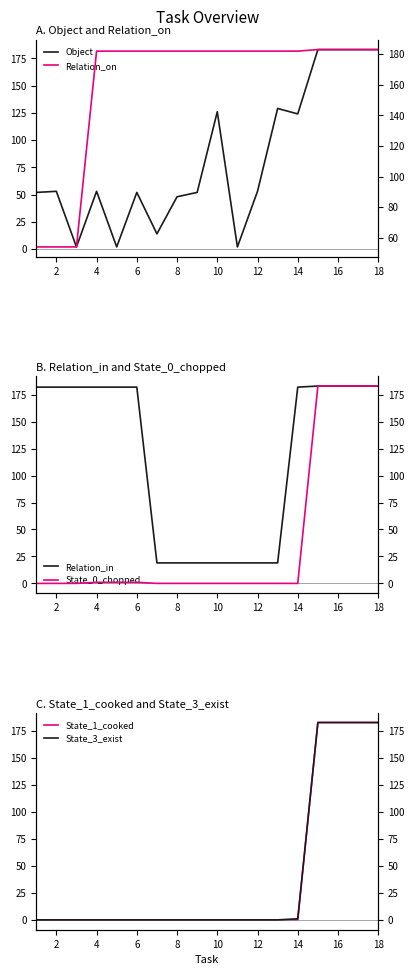

True or false: Relation_in has a value of 27 at 10.

False